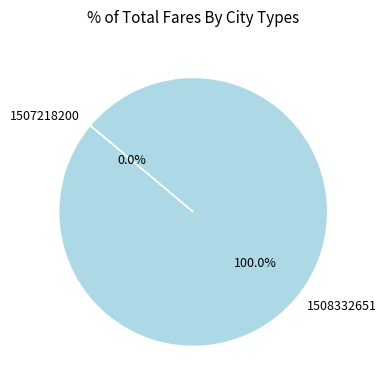

Count the number of slices in the pie.

2